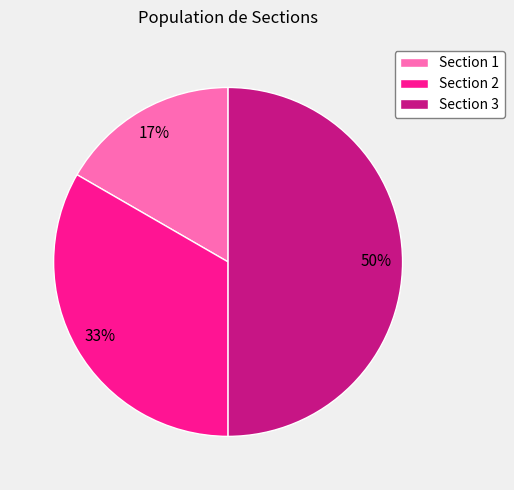

Count the number of slices in the pie.

3